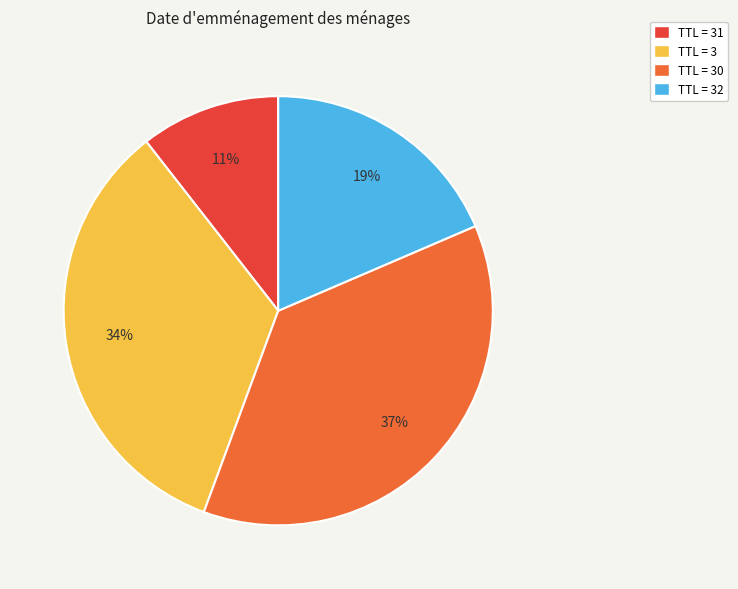

Combined, do TTL = 30 and TTL = 3 account for over 50%?

Yes